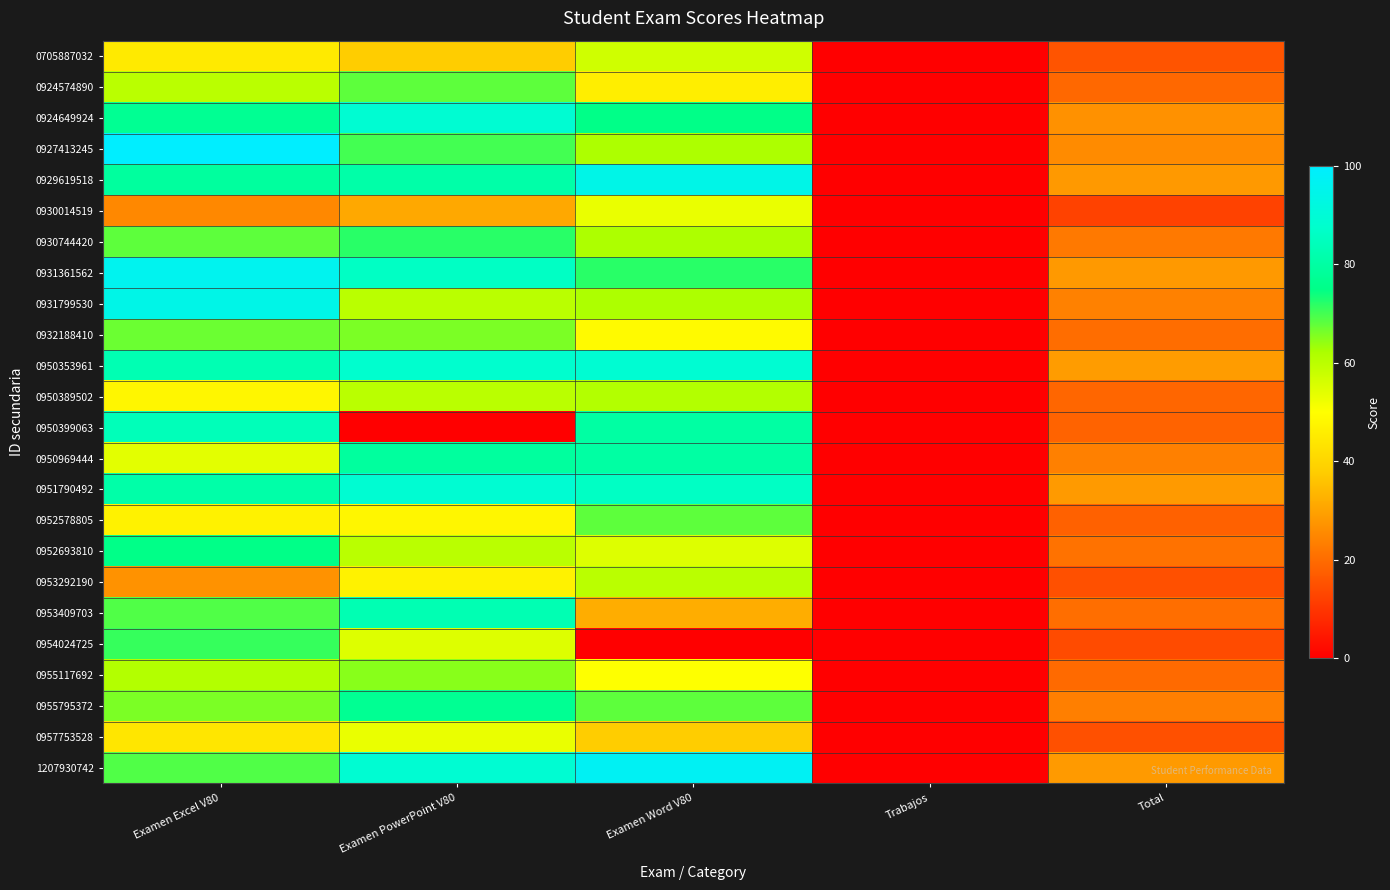

Which has a higher value, Total or Examen Excel V80?

Examen Excel V80